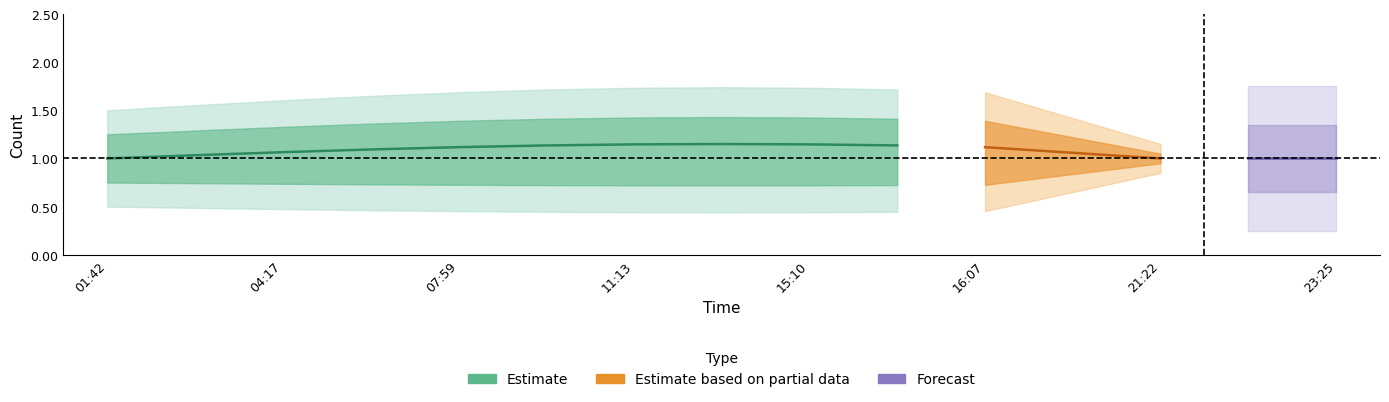

Rank the series at 2019-02-11 16:00:00 from highest to lowest value.

Estimate_upper2, Estimate_upper1, Estimate, Estimate_lower1, Estimate_lower2